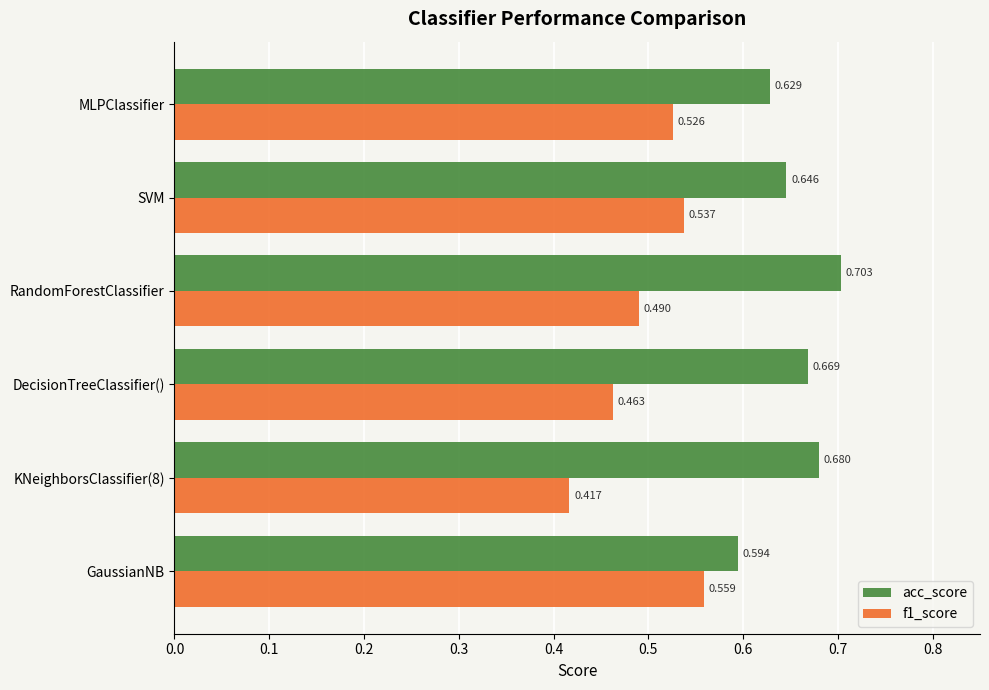

Which series changed the most between RandomForestClassifier and MLPClassifier?

acc_score